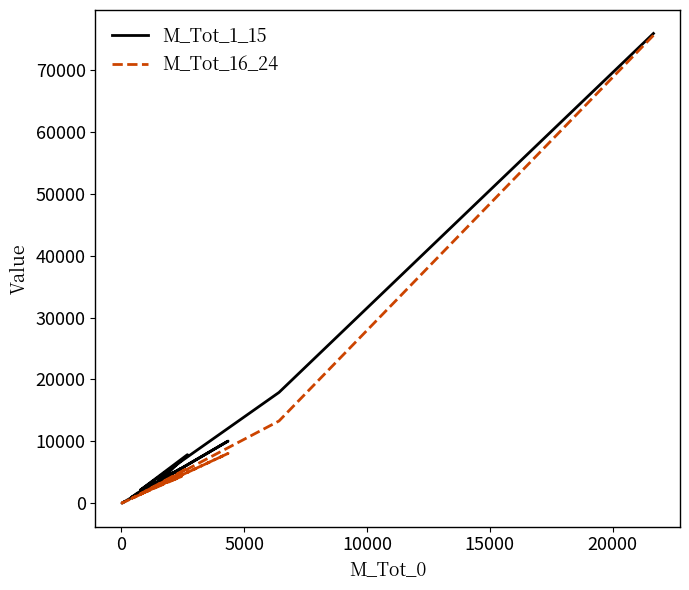

Count the number of categories in the chart.

12